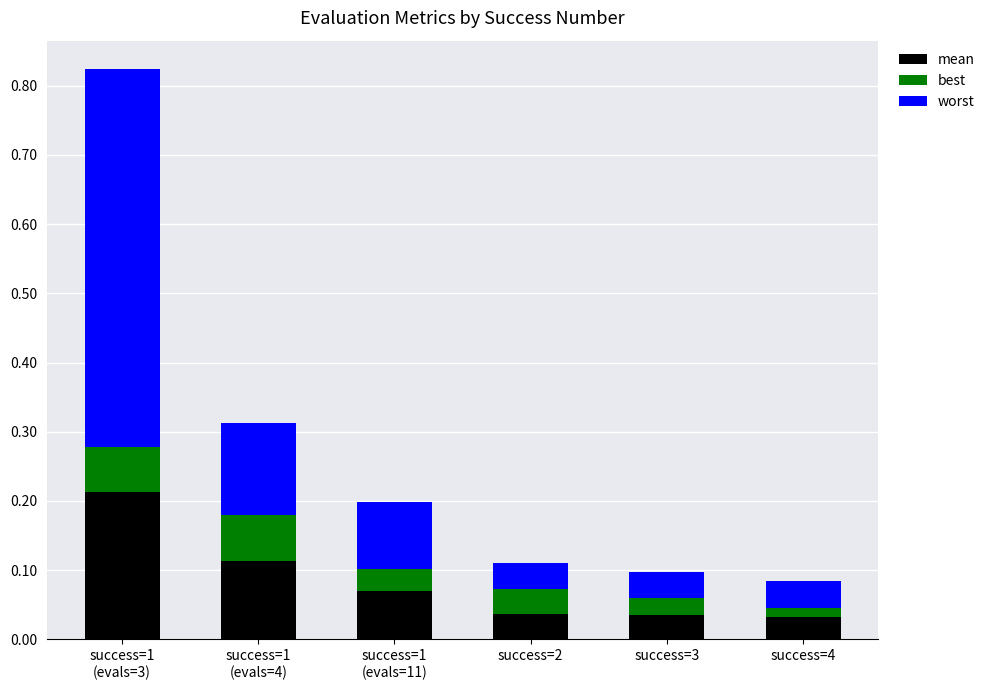

List the series in order of their overall mean, highest first.

worst, mean, best